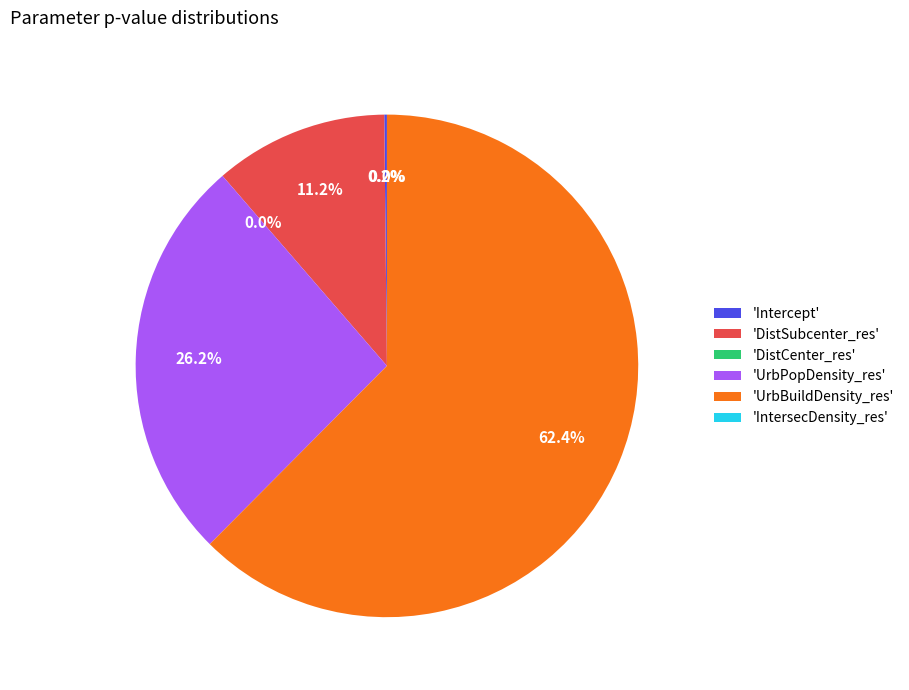

Which category has the biggest portion of the pie?

UrbBuildDensity_res